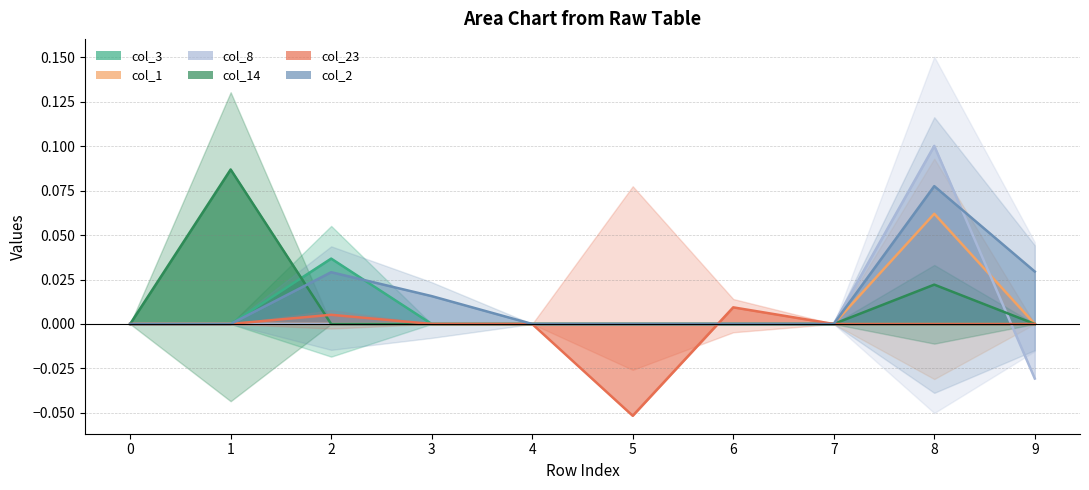

Reading left to right, extract all data points from this chart.

col_3: 0=0.0	1=0.0	2=0.0	3=0.0	4=0.0	5=0.0	6=0.0	7=0.0	8=0.0	9=0.0
col_1: 0=0.0	1=0.0	2=0.0	3=0.0	4=0.0	5=0.0	6=0.0	7=0.0	8=0.1	9=0.0
col_8: 0=0.0	1=0.0	2=0.0	3=0.0	4=0.0	5=0.0	6=0.0	7=0.0	8=0.1	9=-0.0
col_14: 0=0.0	1=0.1	2=0.0	3=0.0	4=0.0	5=0.0	6=0.0	7=0.0	8=0.0	9=0.0
col_23: 0=0.0	1=0.0	2=0.0	3=0.0	4=0.0	5=-0.1	6=0.0	7=0.0	8=0.0	9=0.0
col_2: 0=0.0	1=0.0	2=0.0	3=0.0	4=0.0	5=0.0	6=0.0	7=0.0	8=0.1	9=0.0